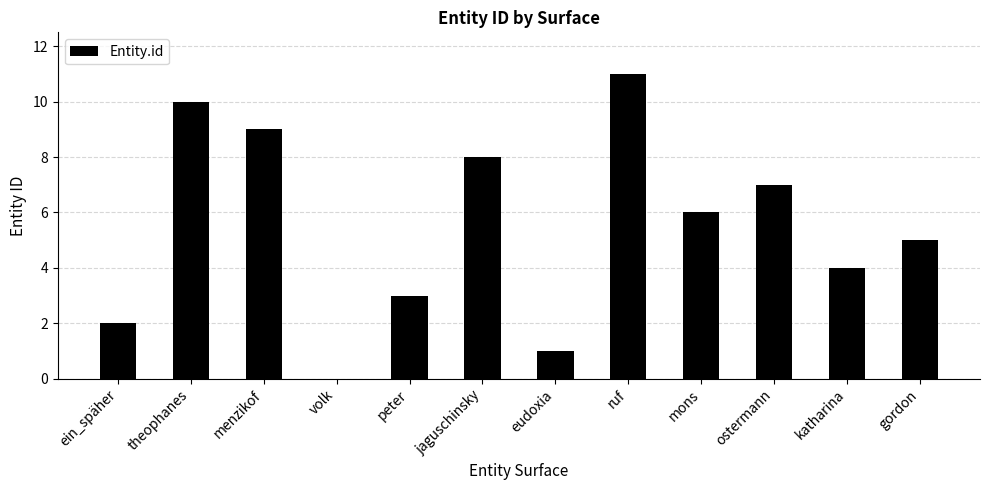

Reading left to right, list all the values displayed in this chart.

2	10	9	0	3	8	1	11	6	7	4	5